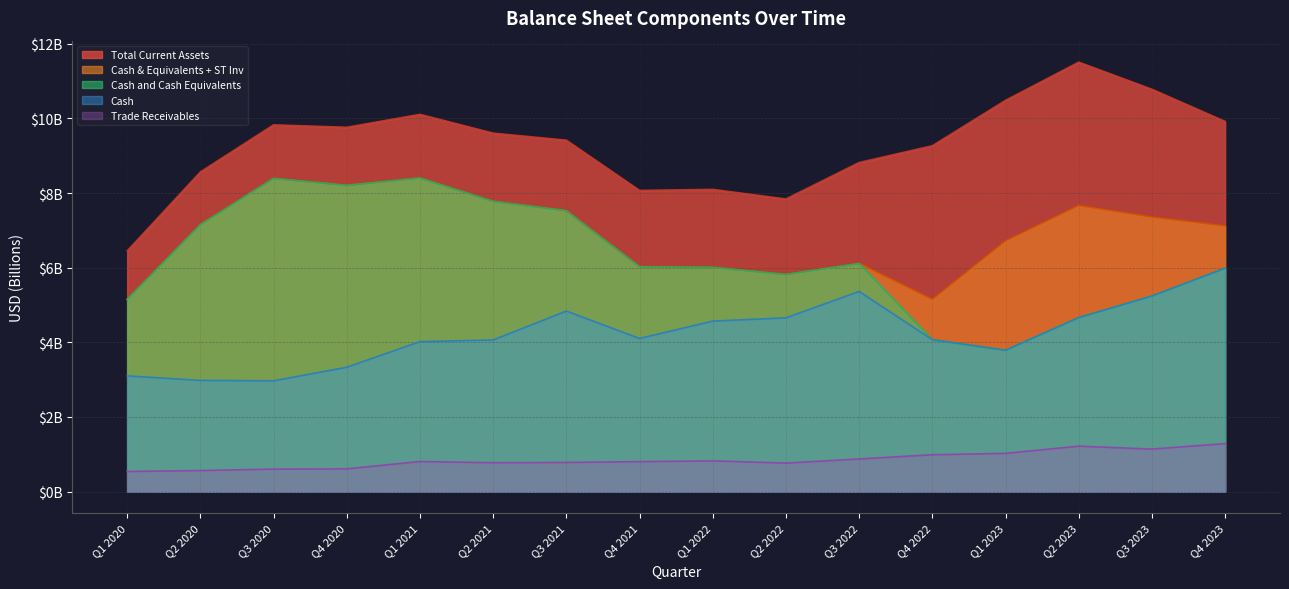

At which category does Trade Receivables reach its first local valley?

Q2 2021